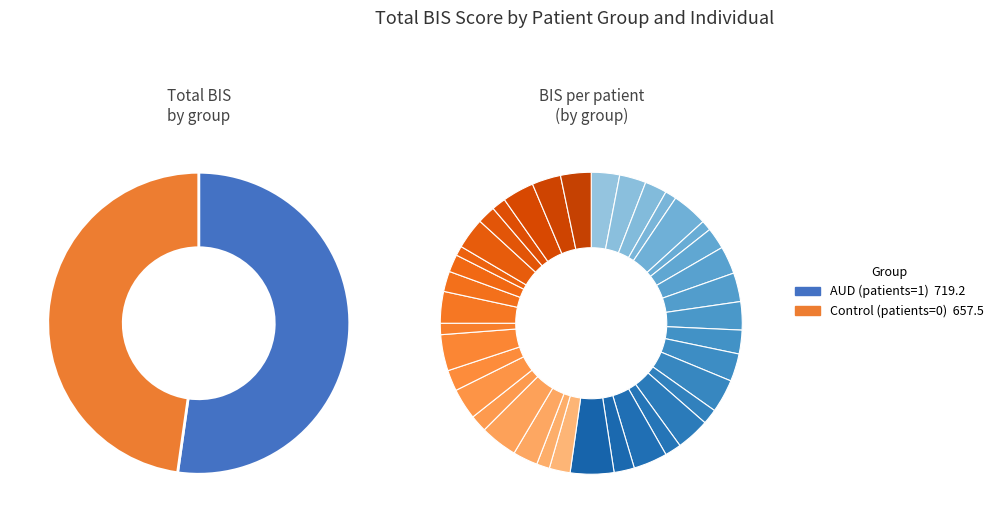

Is the sum of 15 and 11 greater than half?

No